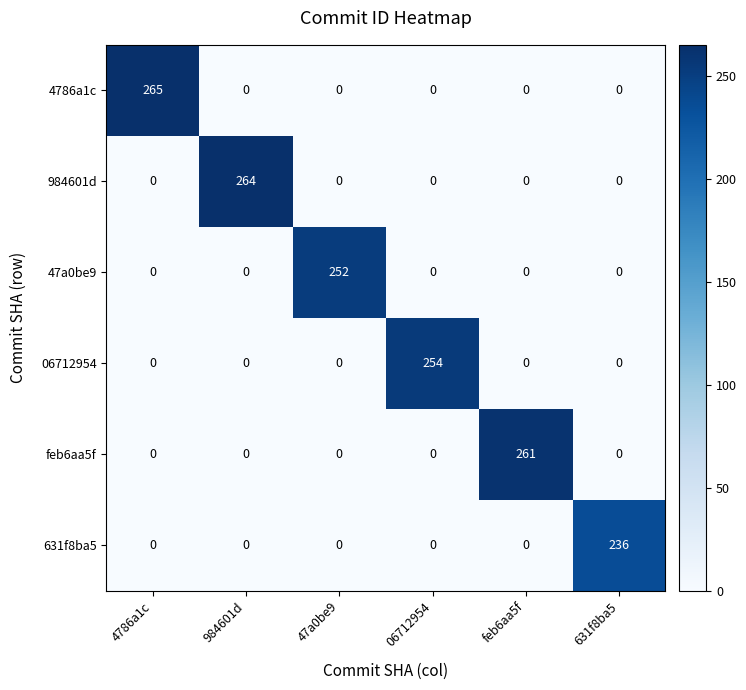

Which series changed the most between 984601d and 631f8ba5?

984601d